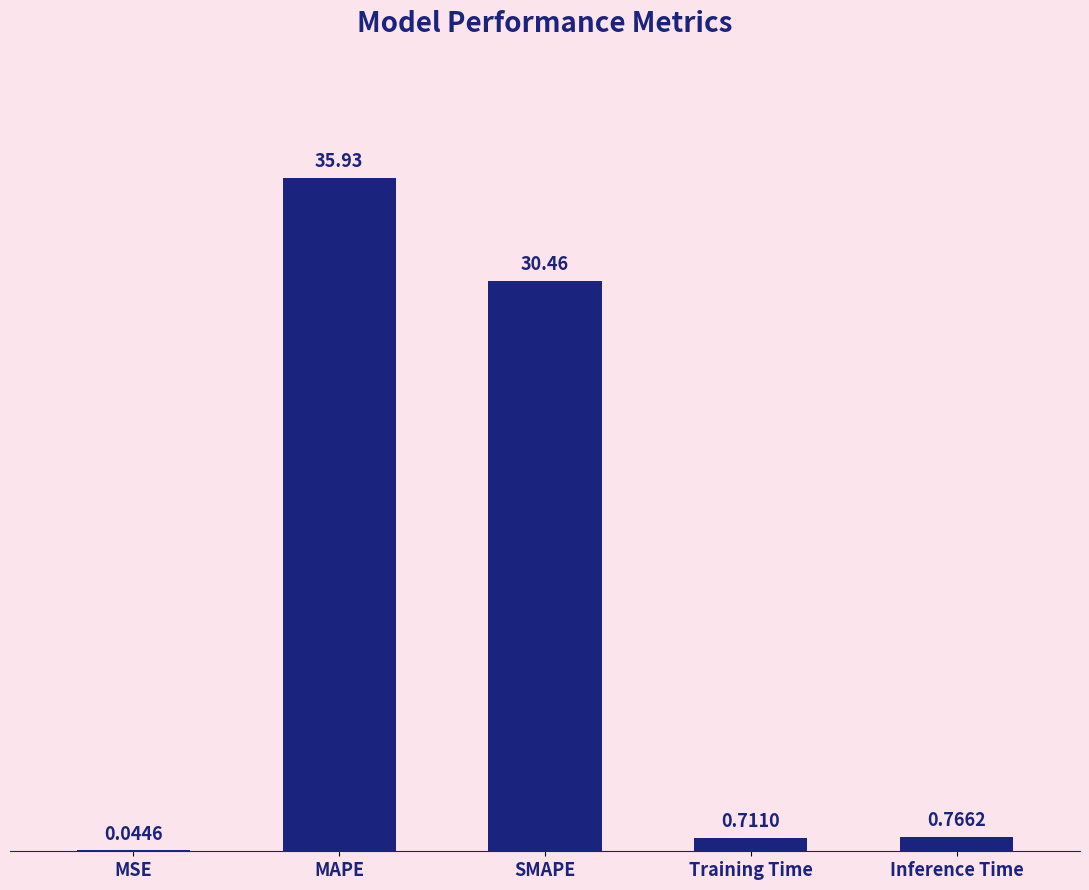

What is the sum of the values at SMAPE and MSE?

30.5